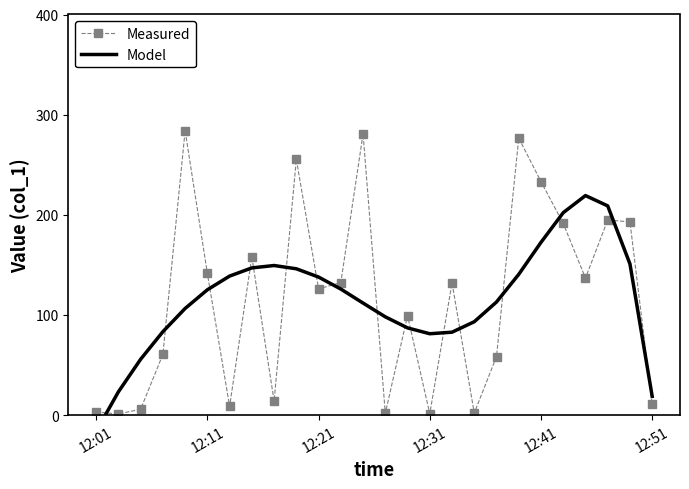

Which series has the largest range (max minus min)?

Measured